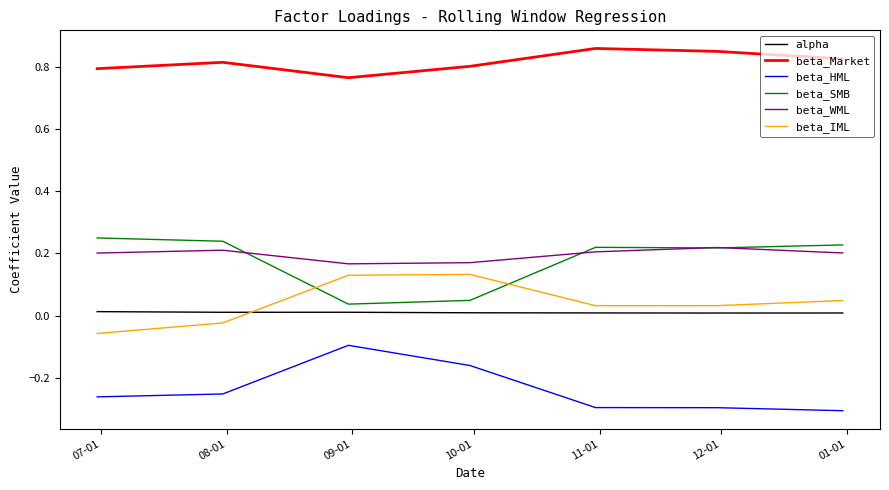

List the series in order of their peak value, highest first.

beta_Market, beta_SMB, beta_WML, beta_IML, alpha, beta_HML